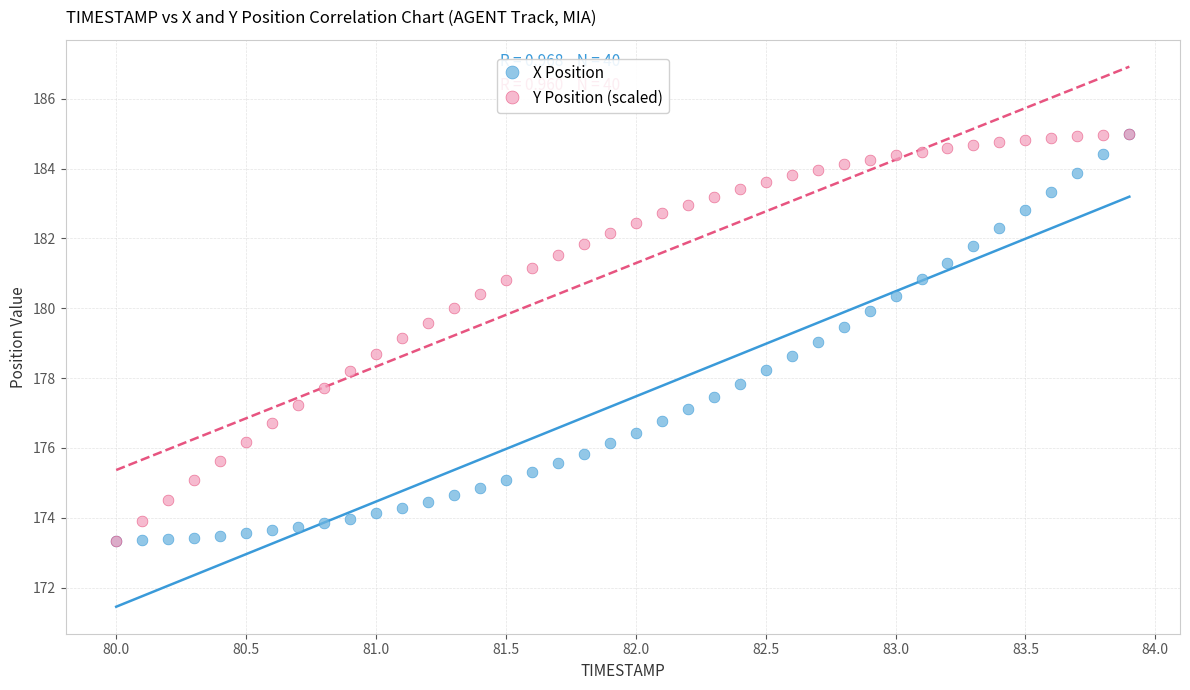

What are all the series names shown in the legend?

X Position, Y Position (scaled)